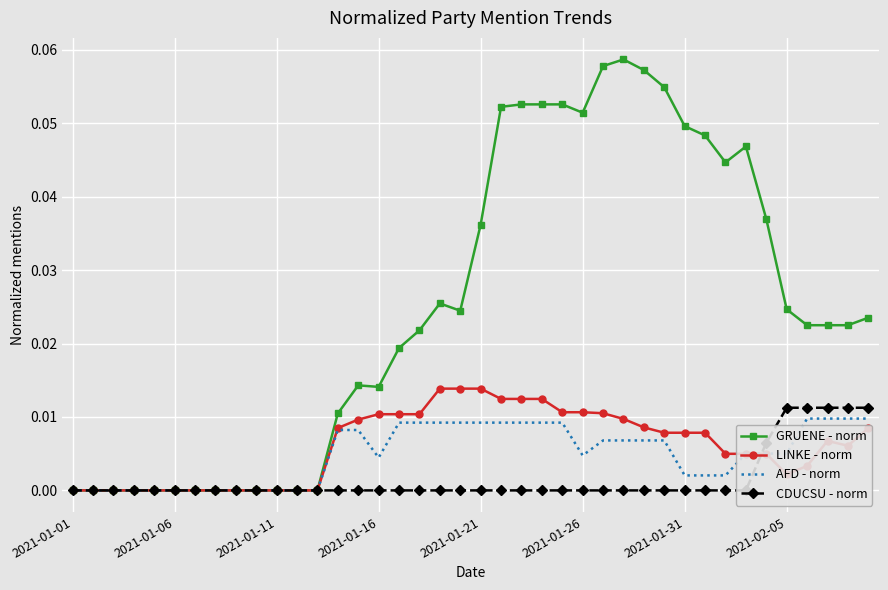

True or false: AFD - norm and LINKE - norm intersect in this chart.

True